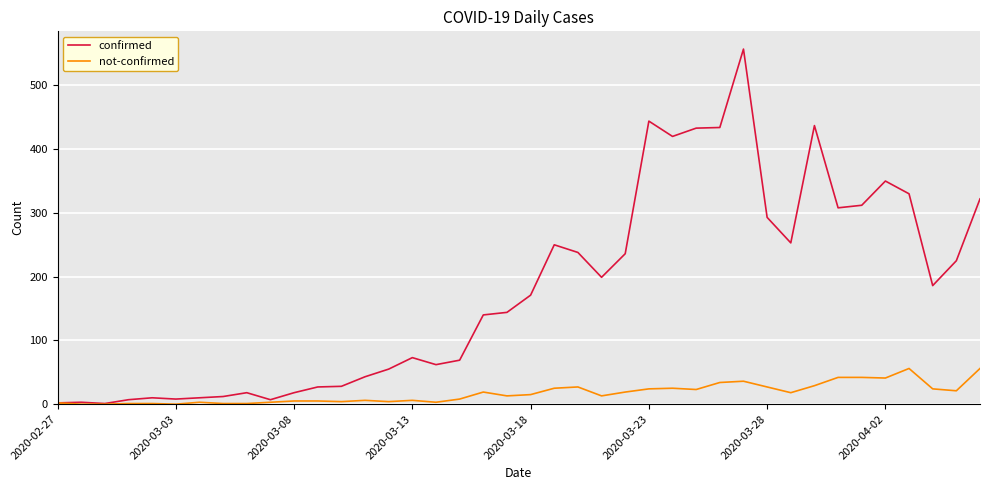

Rank the series by their average value, from lowest to highest.

not-confirmed, confirmed